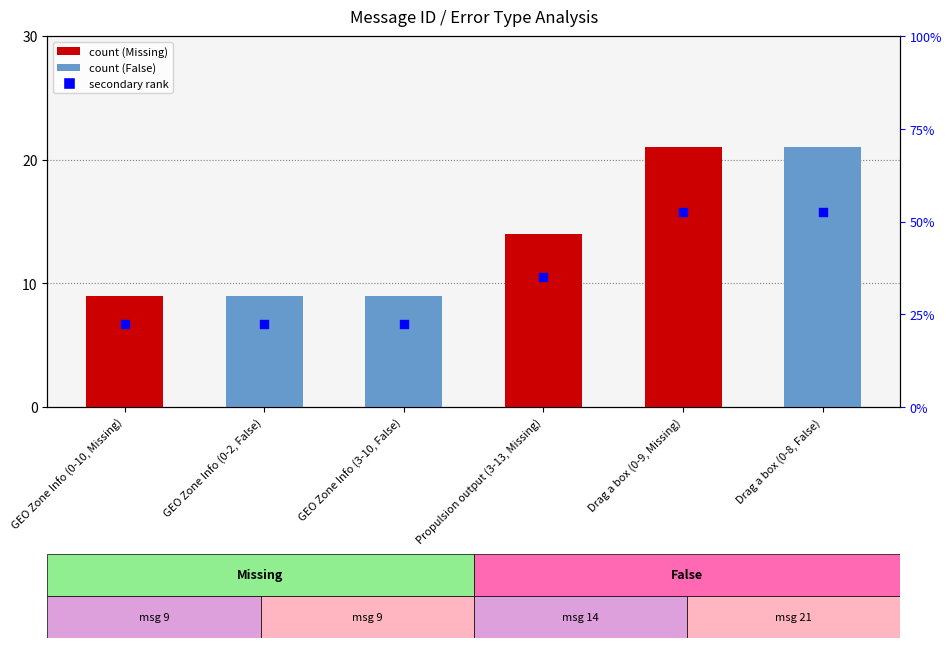

What is the change in value from GEO Zone Info (3-10, False) to Drag a box (0-9, Missing)?

+12